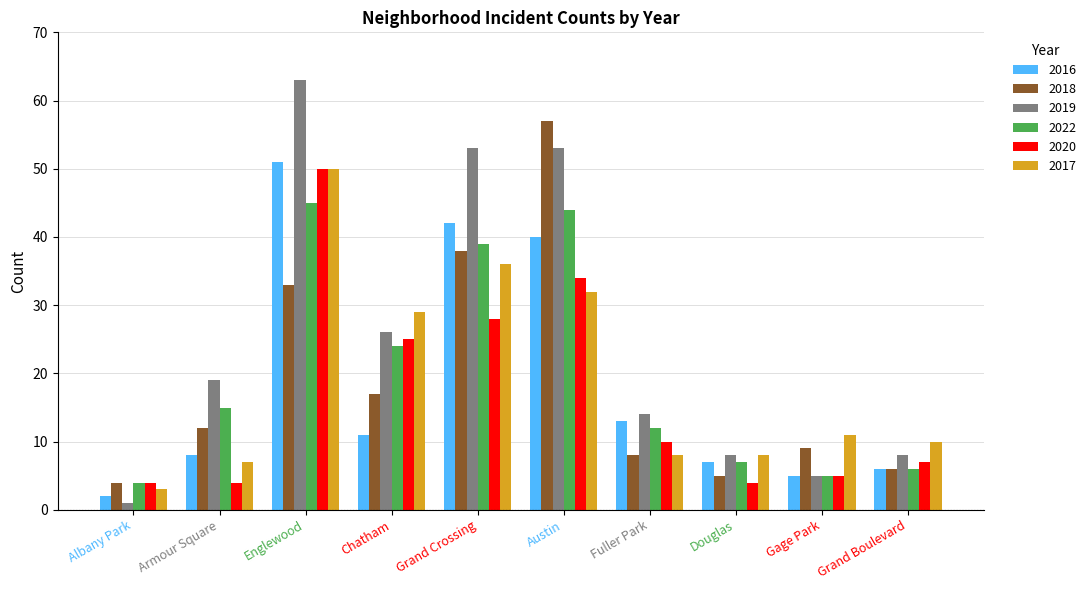

How many groups of bars are there?

10